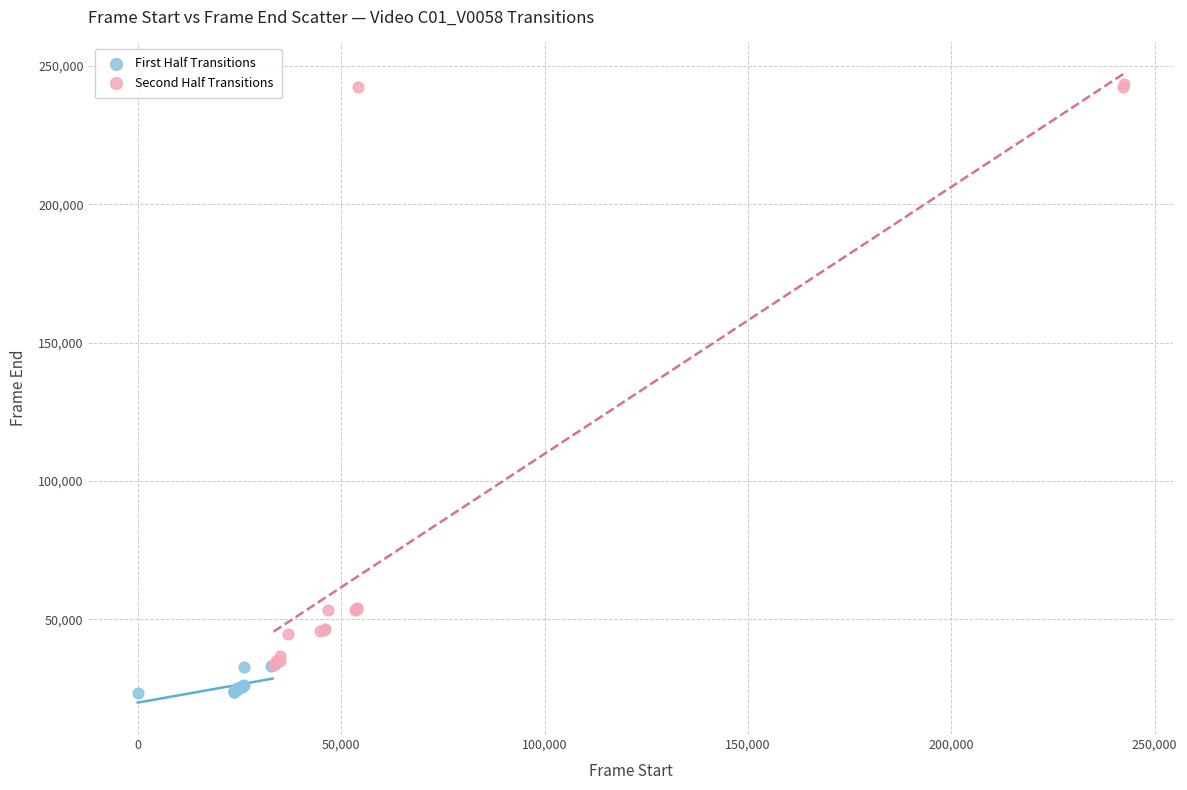

Which series reaches the maximum Y coordinate?

Second Half Transitions